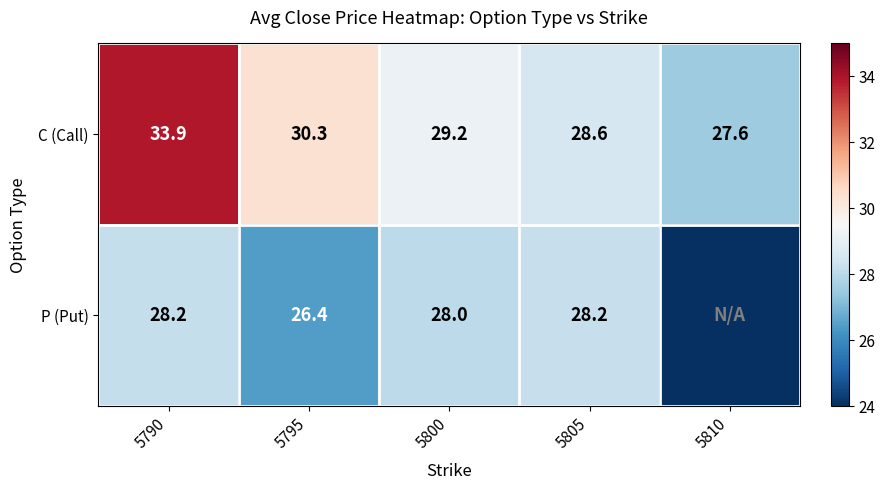

Which category has the lowest value across all series?

5810